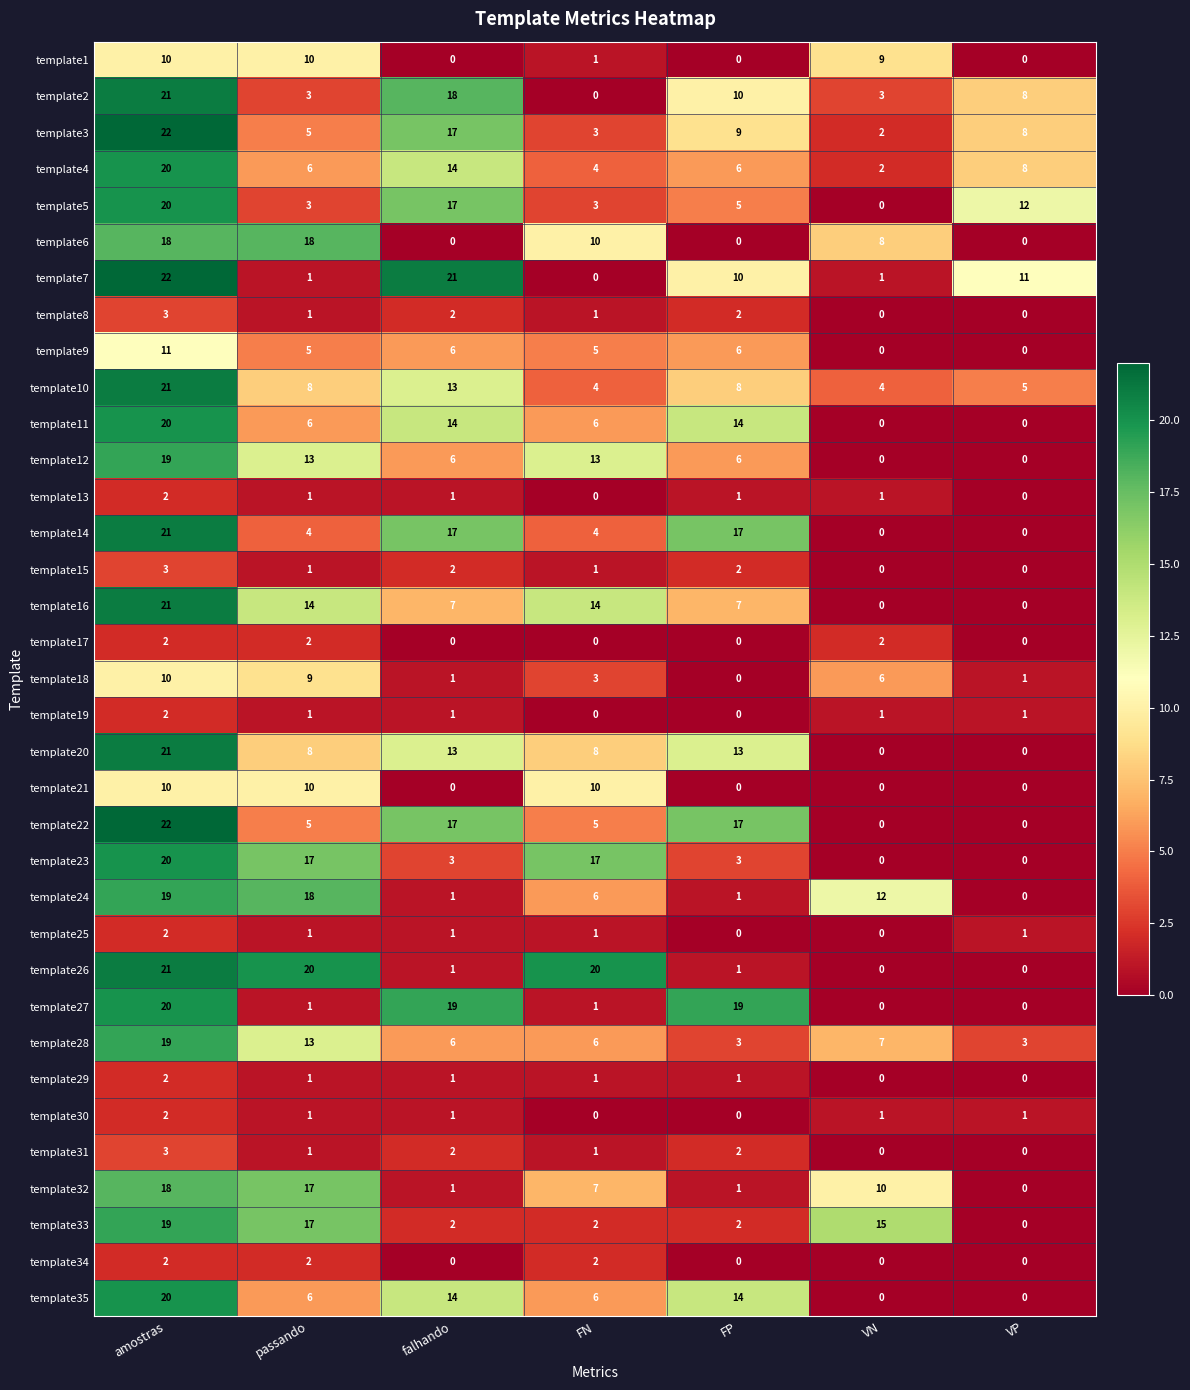

Which category has the highest value in the template4 series?

amostras